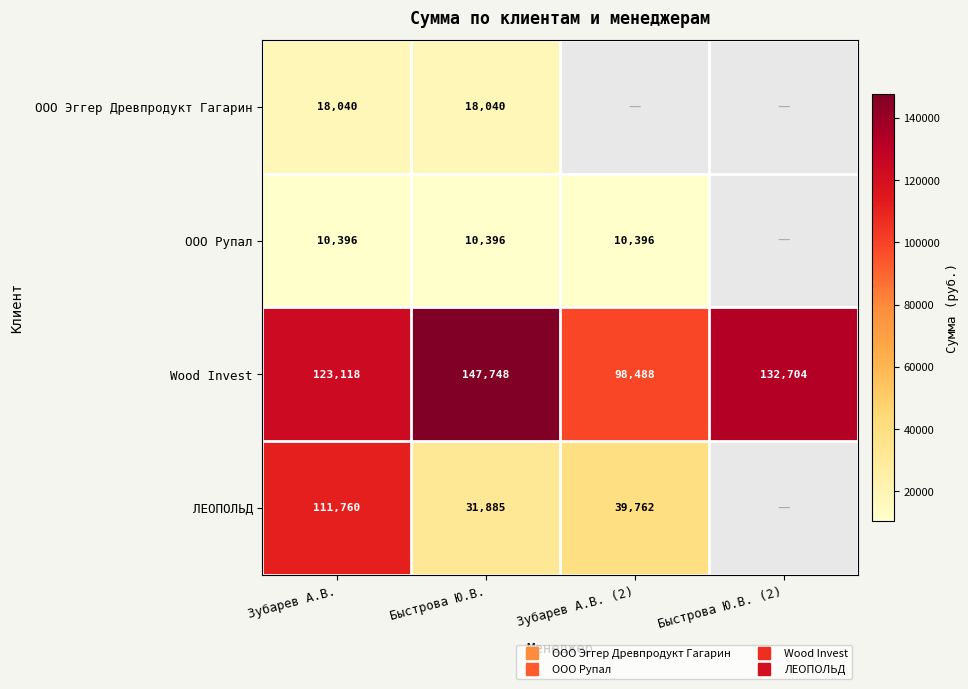

Which label corresponds to the smallest value in the chart?

Зубарев А.В.